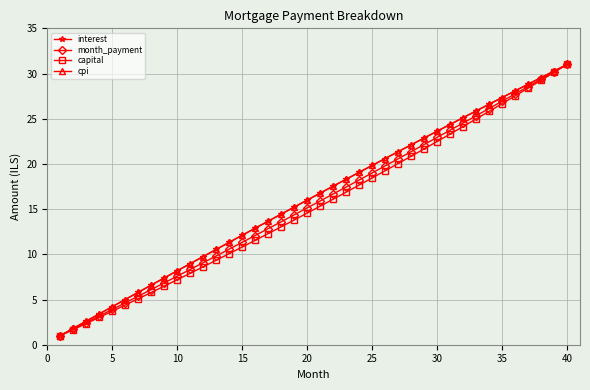

What is the minimum value for capital?

1.0